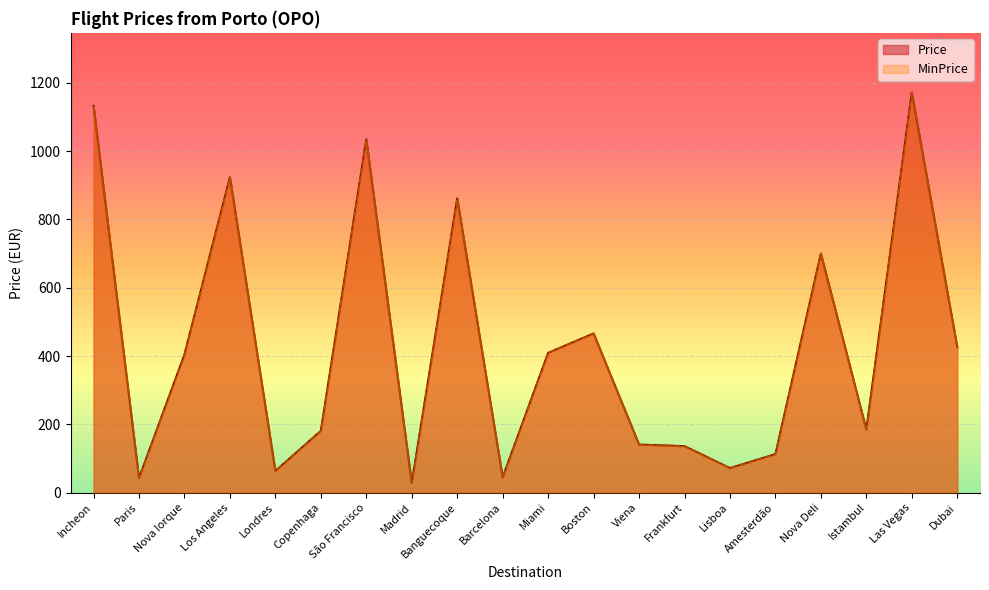

The value of MinPrice at Viena is 140.8. True or false?

True